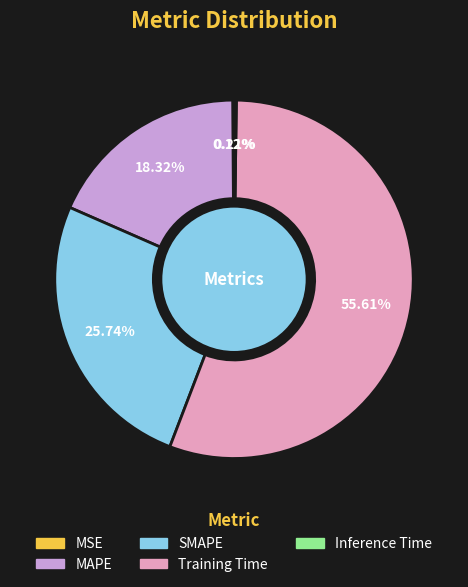

Between Training Time and MAPE, which is larger?

Training Time